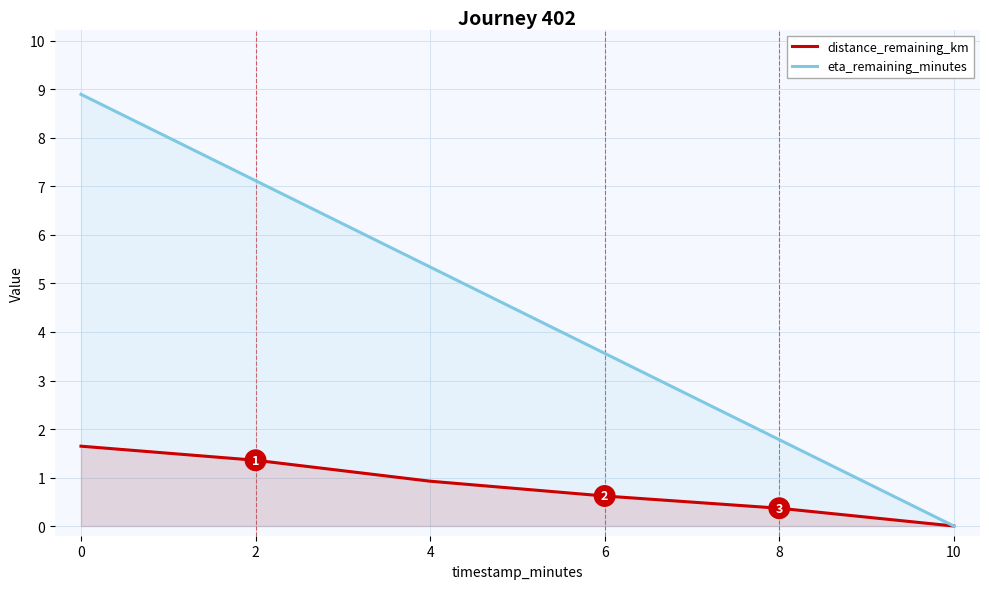

Is the value of eta_remaining_minutes at 0 greater than the value of distance_remaining_km at 0?

Yes